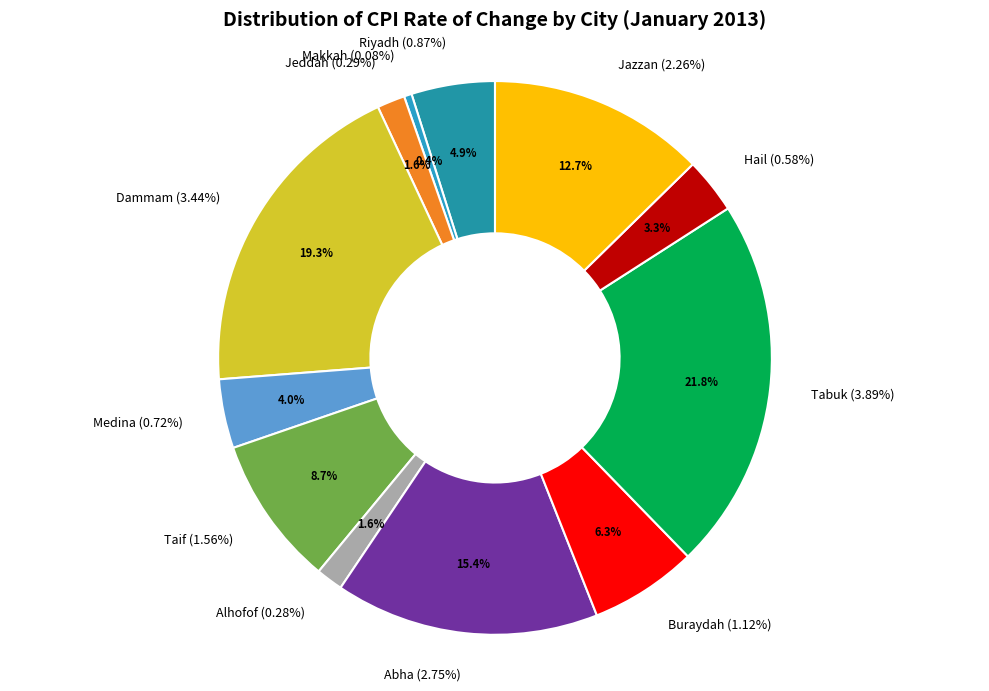

To the nearest percent, what is the difference between the largest and smallest slice percentages?

21%